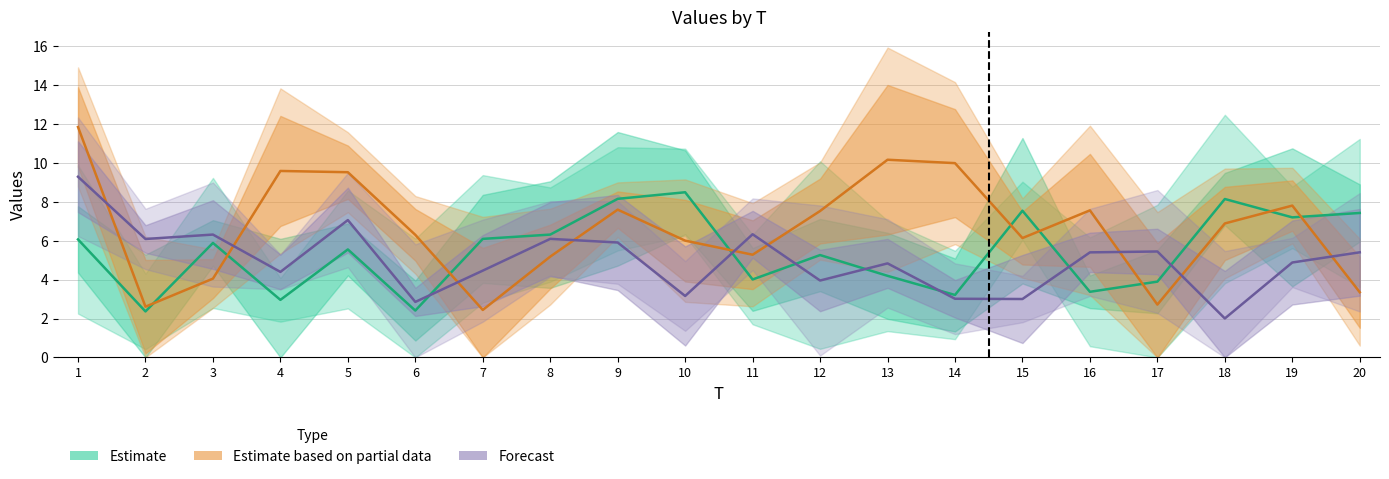

What is the minimum value for x6?

2.0